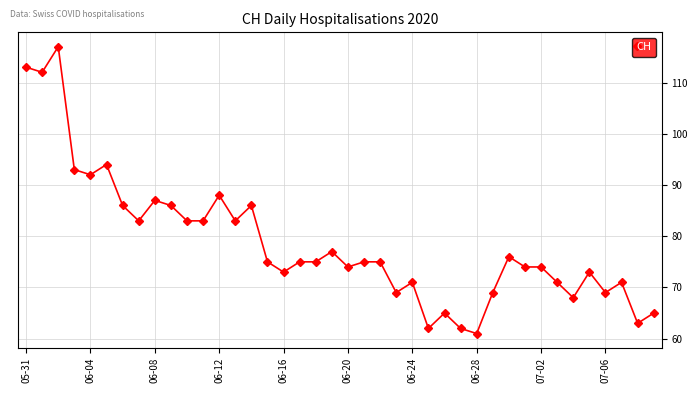

True or false: the data has more than 0 interior local peaks.

True